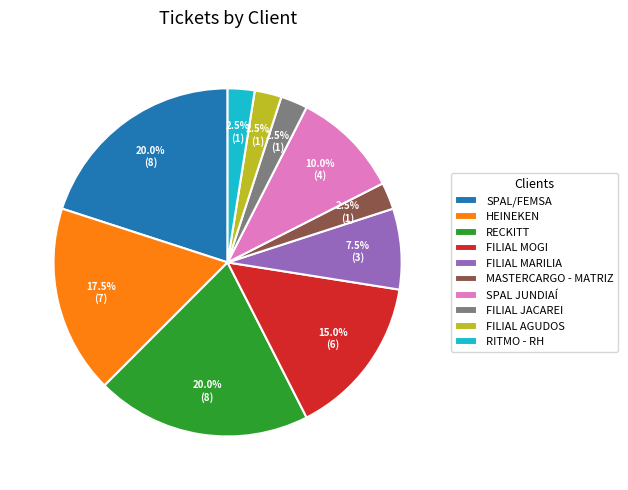

What is the ratio of the value at RITMO - RH to the value at MASTERCARGO - MATRIZ?

1.0